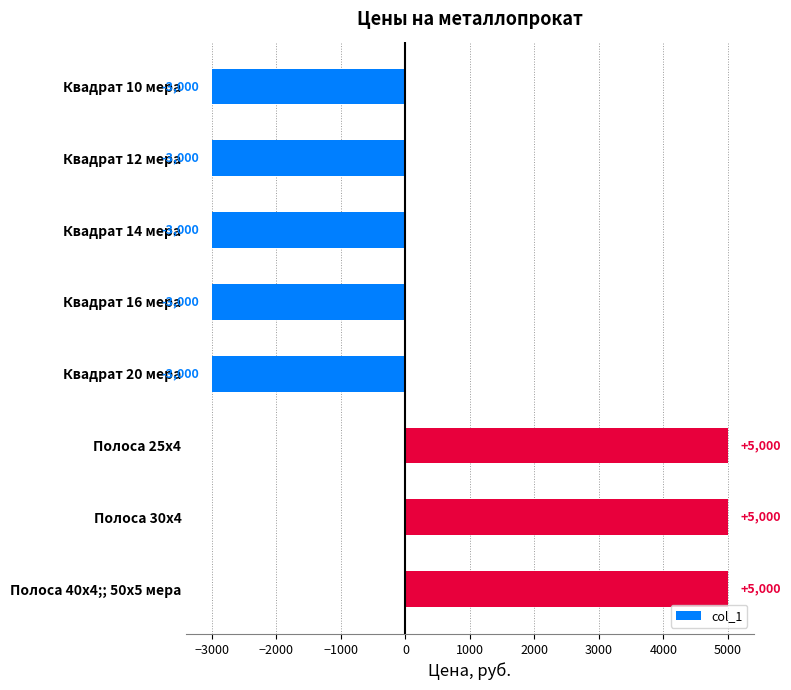

True or false: the data shows 5000 at Полоса 30х4.

True